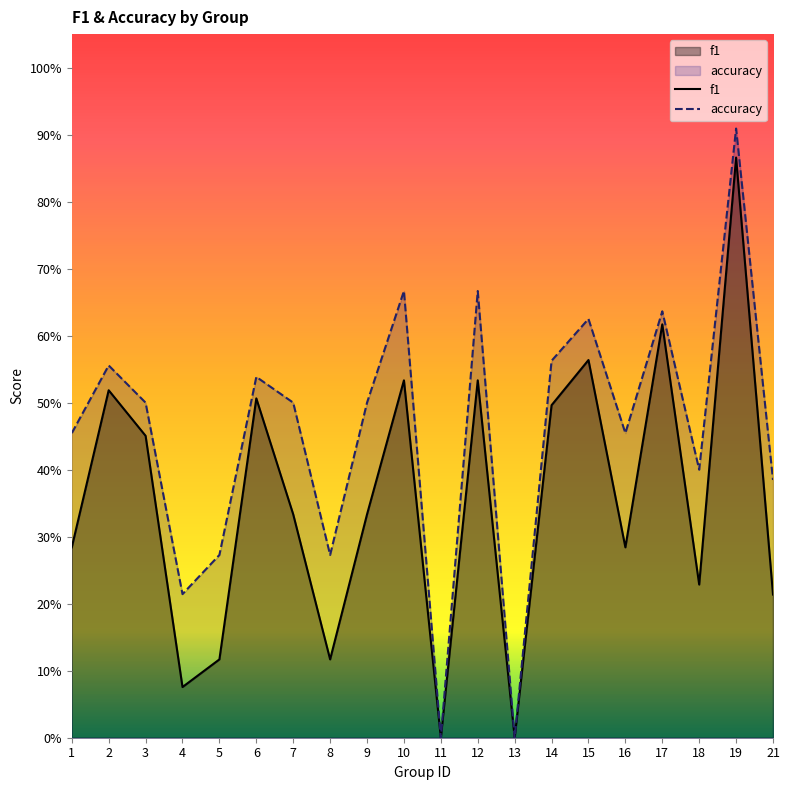

True or false: f1 and accuracy intersect in this chart.

False